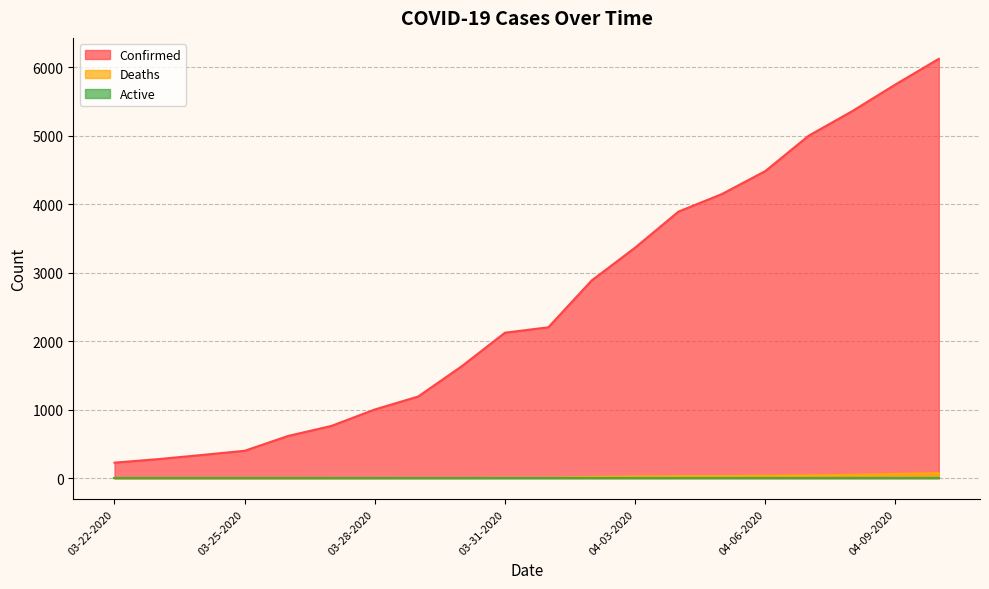

What is the difference between the Deaths values at 04-04-2020 and 04-03-2020?

6